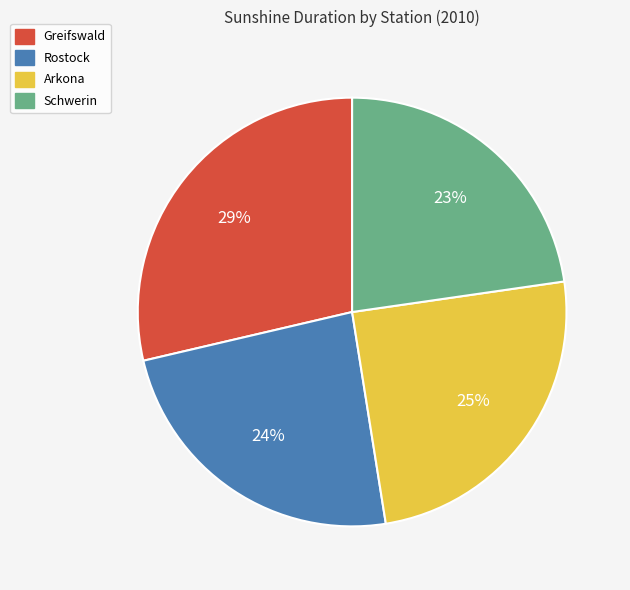

How many segments does this pie chart have?

4